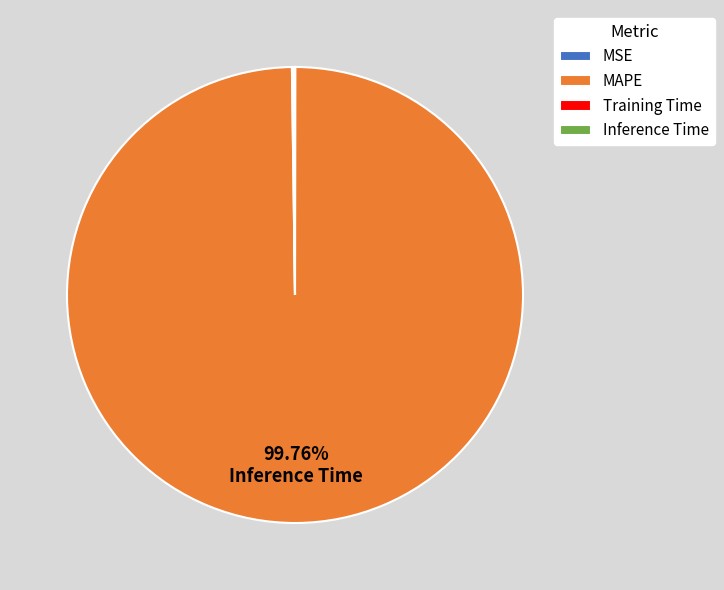

Which category has the biggest portion of the pie?

MAPE